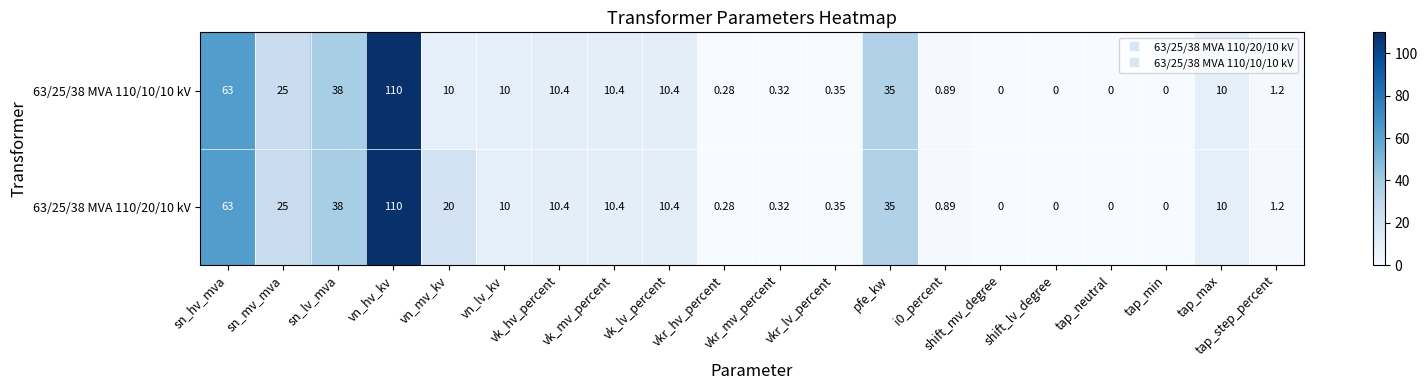

Count the number of data series in this chart.

2